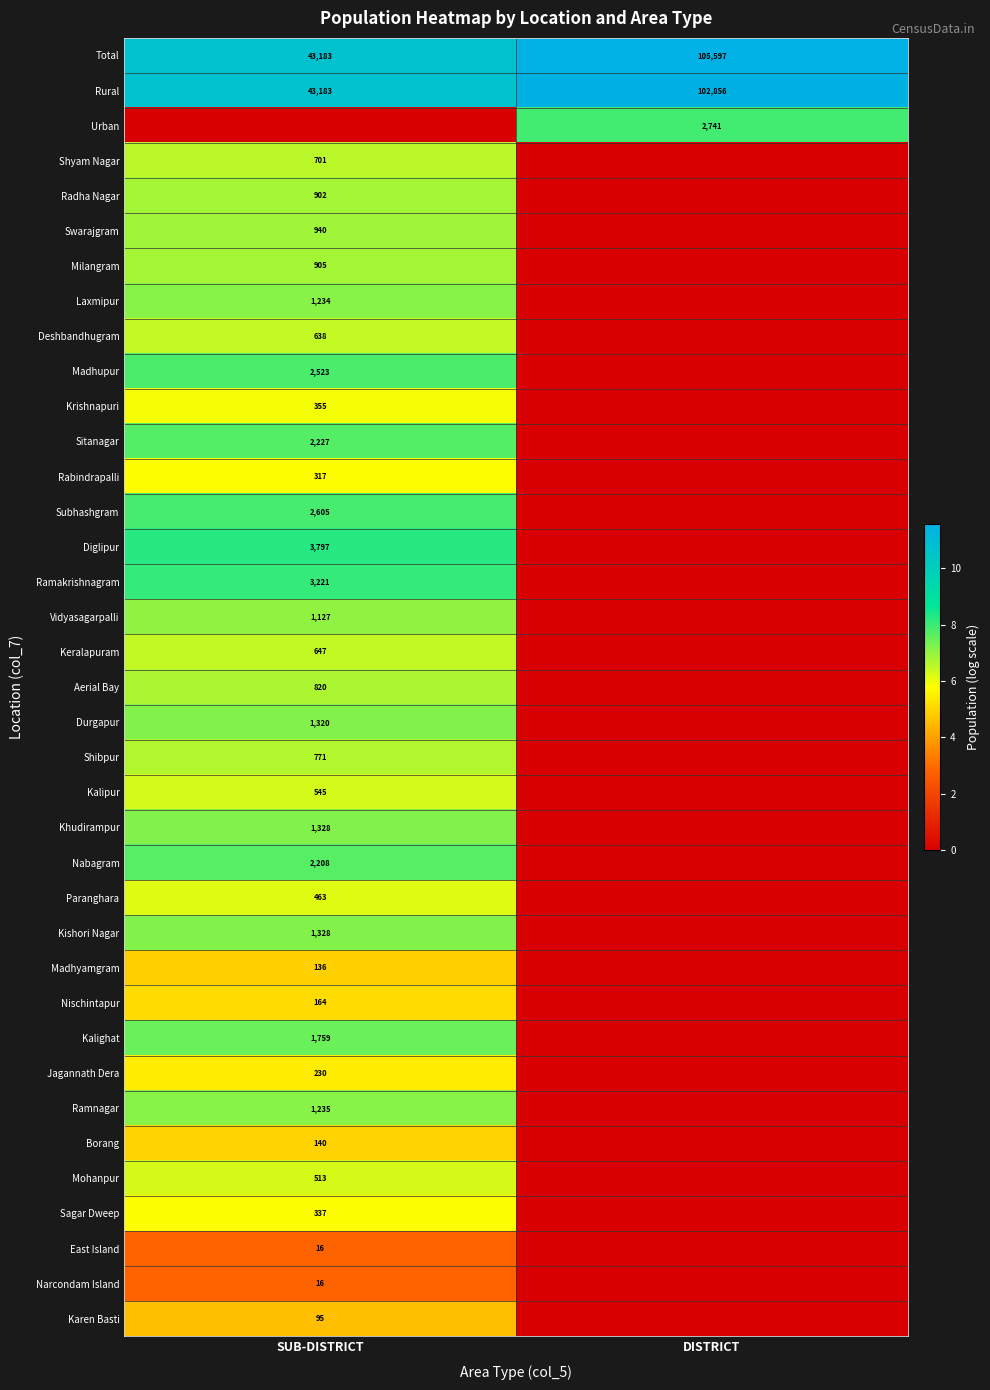

Where is Total nearest to the value 74390?

SUB-DISTRICT